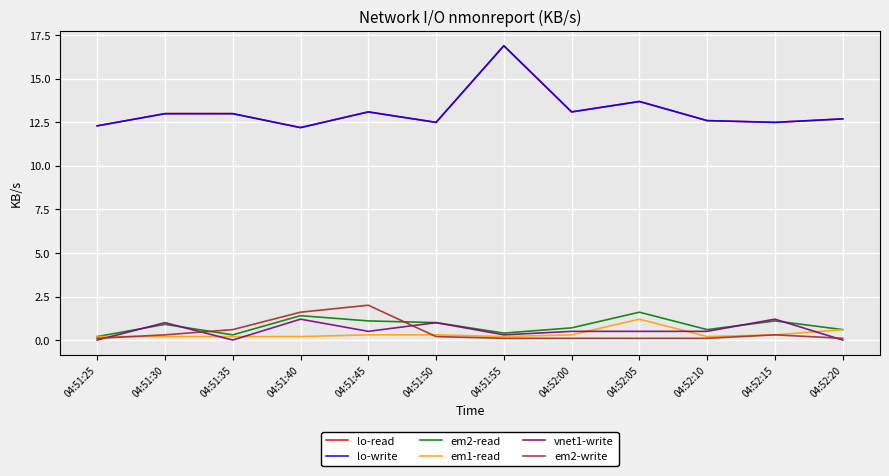

Which category has the lowest value across all series?

04:51:25